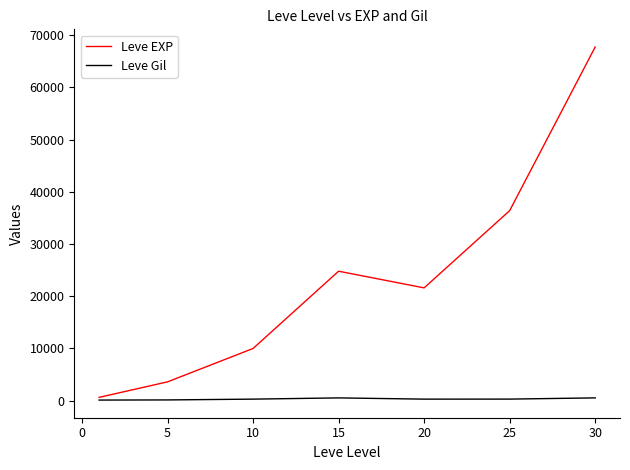

Rank the series by their average value, from lowest to highest.

Leve Gil, Leve EXP